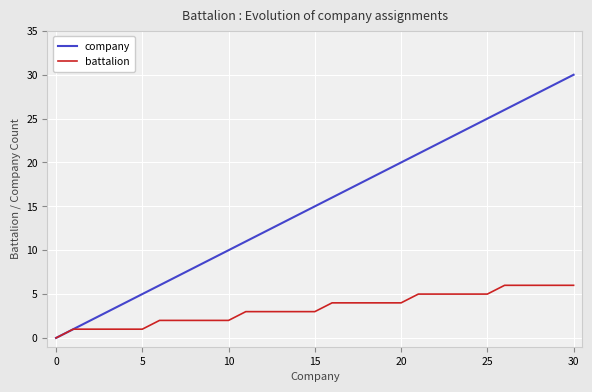

What is the highest value of the company series?

30